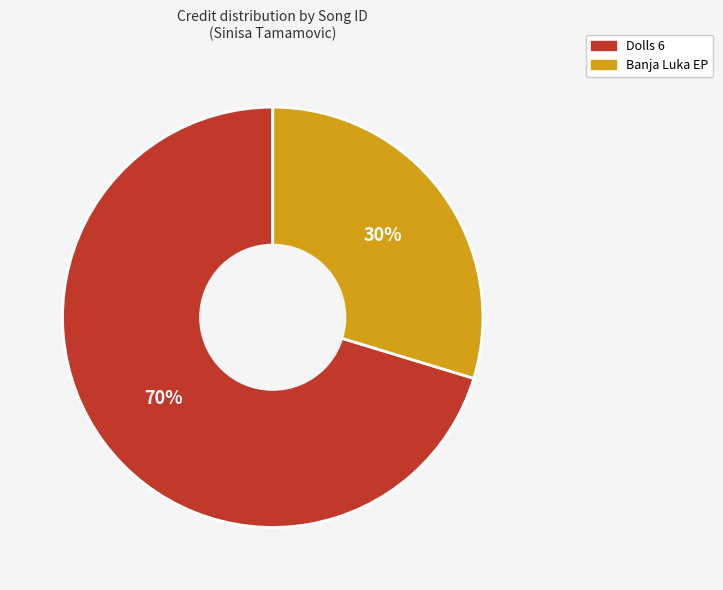

Which slice is the largest?

Dolls 6